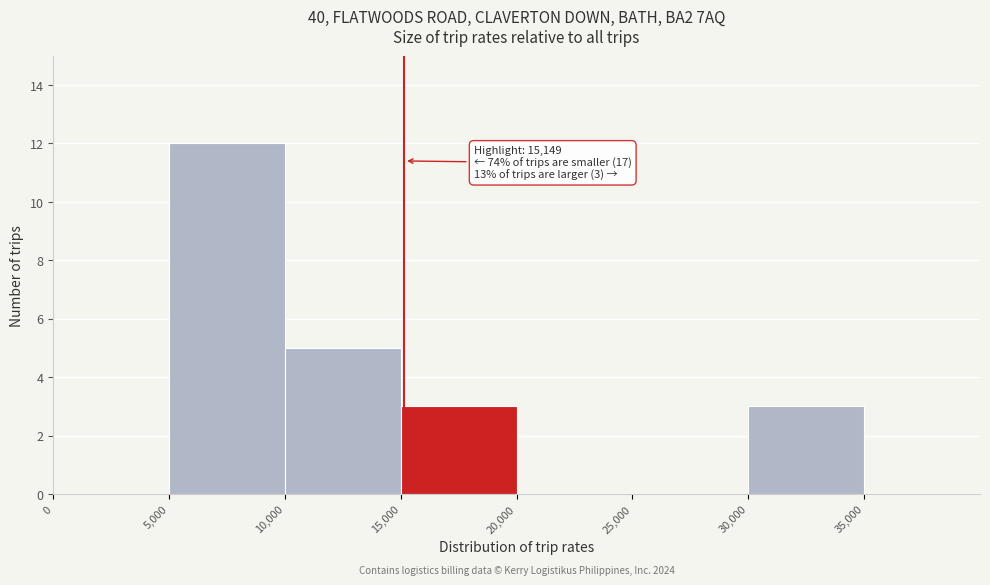

Over which range of the x-axis is the bar tallest?

5000 to 10000